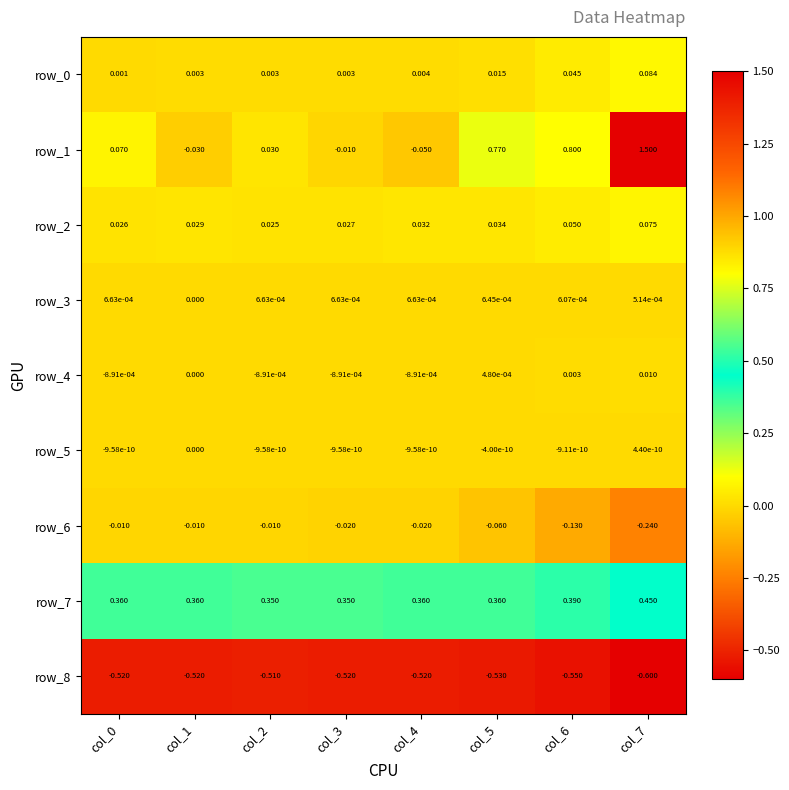

Which series has the largest total across all categories?

row_1